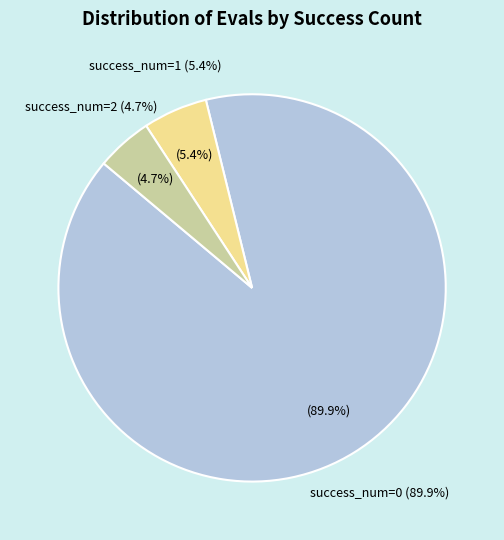

Does evals=8 represent more than half of the total?

No